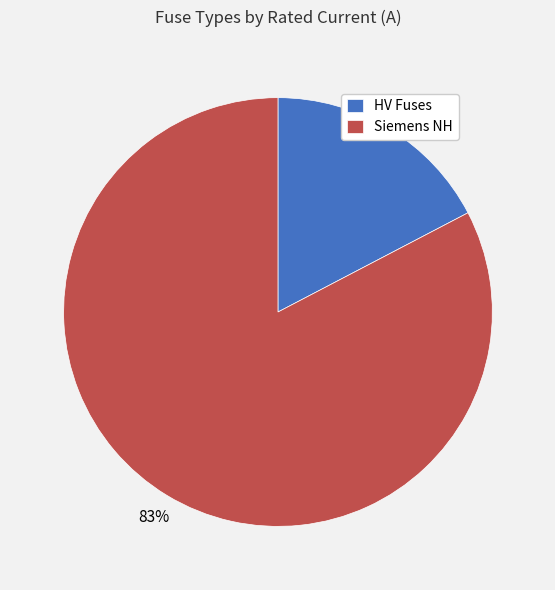

To the nearest percent, what is the average slice percentage?

50%